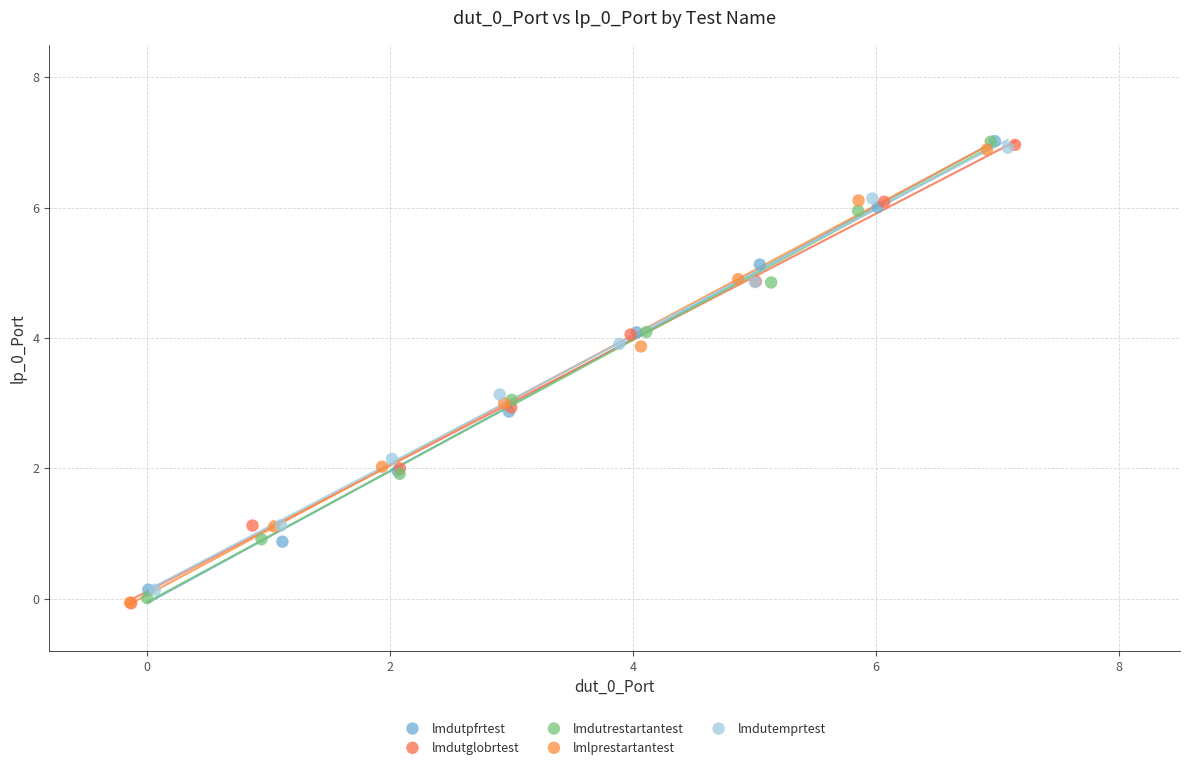

Which series has the widest spread of Y values?

lmdutglobrtest